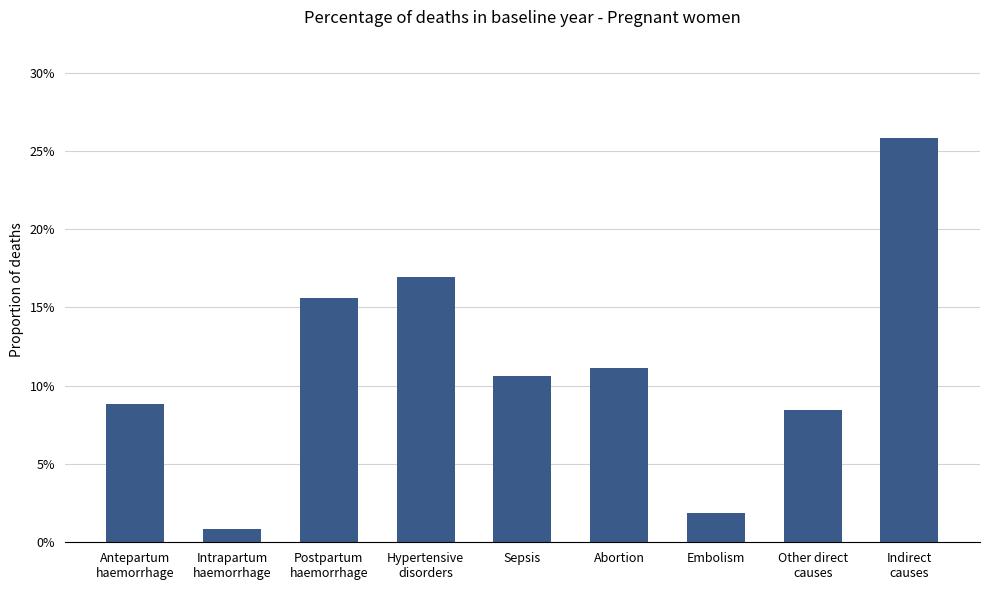

What is the label of the 8th bar from the right?

Intrapartum
haemorrhage